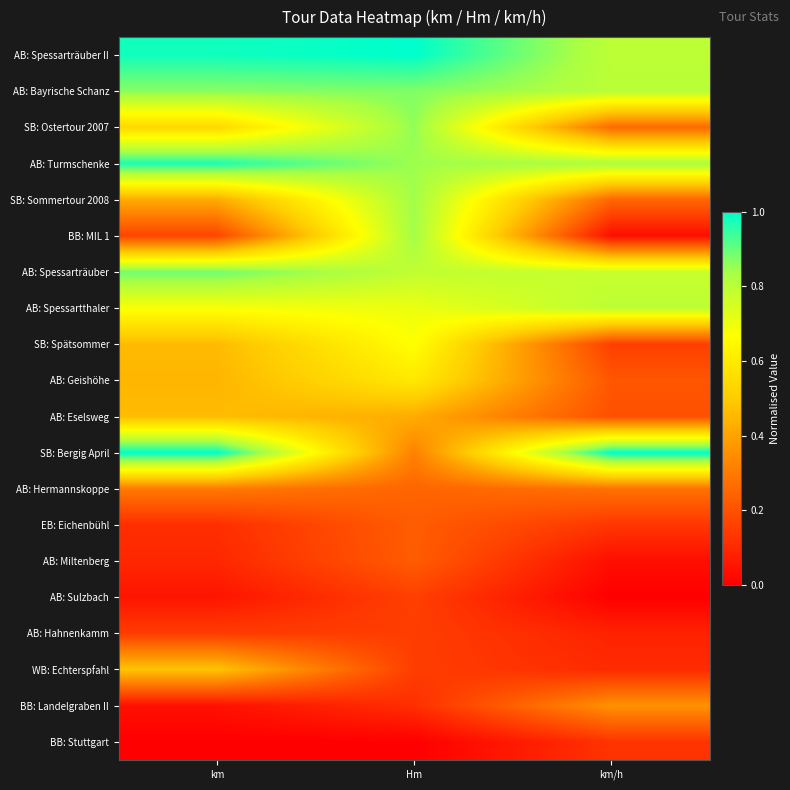

Reading left to right, transcribe all the data shown in this chart.

AB: Spessarträuber II: km=1.0	Hm=1.0	km/h=0.8
AB: Bayrische Schanz: km=0.9	Hm=0.9	km/h=0.8
SB: Ostertour 2007: km=0.5	Hm=0.9	km/h=0.3
AB: Turmschenke: km=1.0	Hm=0.8	km/h=0.8
SB: Sommertour 2008: km=0.4	Hm=0.8	km/h=0.3
BB: MIL 1: km=0.2	Hm=0.8	km/h=0.0
AB: Spessarträuber: km=0.9	Hm=0.8	km/h=0.8
AB: Spessartthaler: km=0.7	Hm=0.7	km/h=0.8
SB: Spätsommer: km=0.5	Hm=0.7	km/h=0.2
AB: Geishöhe: km=0.4	Hm=0.6	km/h=0.2
AB: Eselsweg: km=0.5	Hm=0.4	km/h=0.2
SB: Bergig April: km=1.0	Hm=0.3	km/h=1.0
AB: Hermannskoppe: km=0.3	Hm=0.2	km/h=0.3
EB: Eichenbühl: km=0.1	Hm=0.2	km/h=0.1
AB: Miltenberg: km=0.1	Hm=0.2	km/h=0.0
AB: Sulzbach: km=0.1	Hm=0.2	km/h=0.0
AB: Hahnenkamm: km=0.1	Hm=0.2	km/h=0.1
WB: Echterspfahl: km=0.5	Hm=0.2	km/h=0.1
BB: Landelgraben II: km=0.0	Hm=0.1	km/h=0.4
BB: Stuttgart: km=0.0	Hm=0.0	km/h=0.1